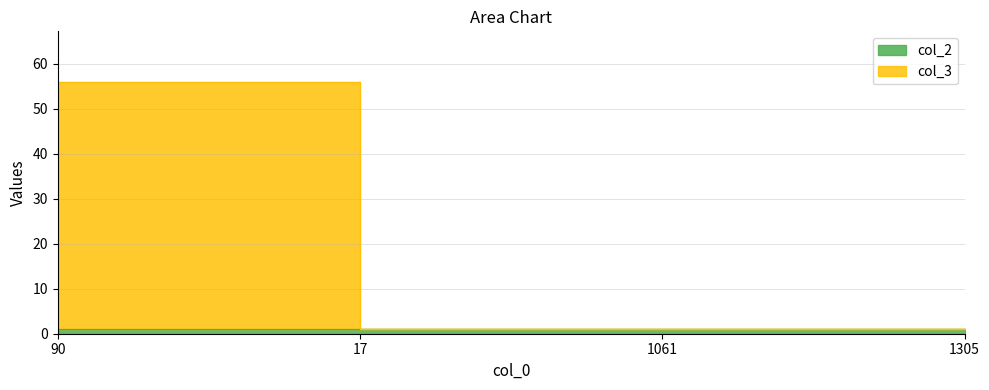

How many values are between 1 and 56?

4